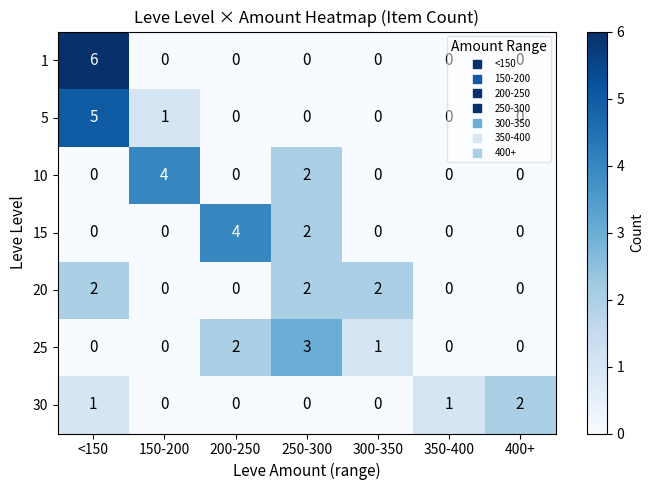

At which category is the sum across all series the highest?

<150